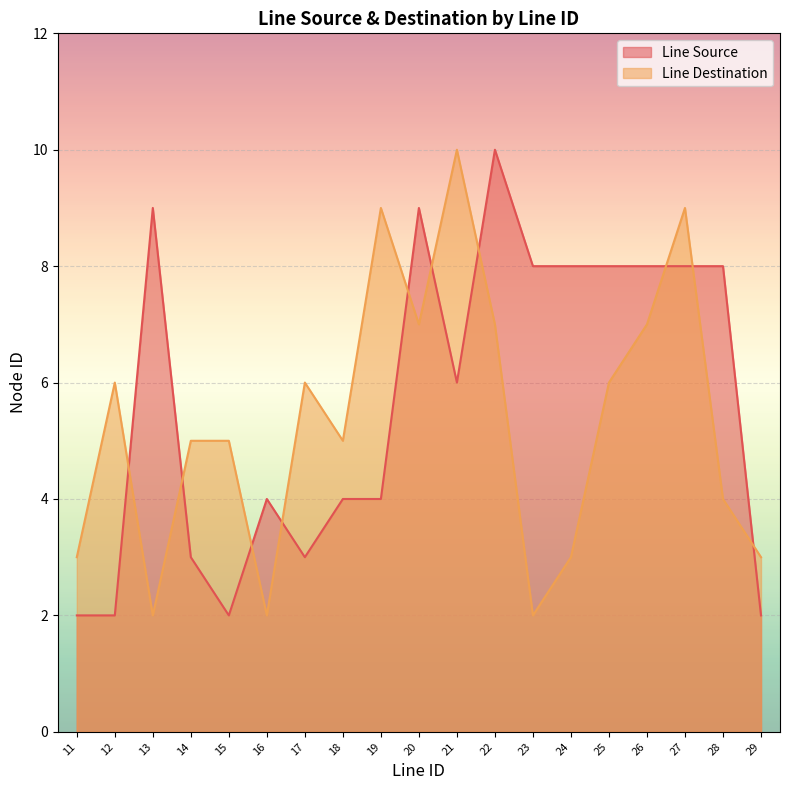

What is the difference between the second highest and second lowest values in the Line Source series?

7